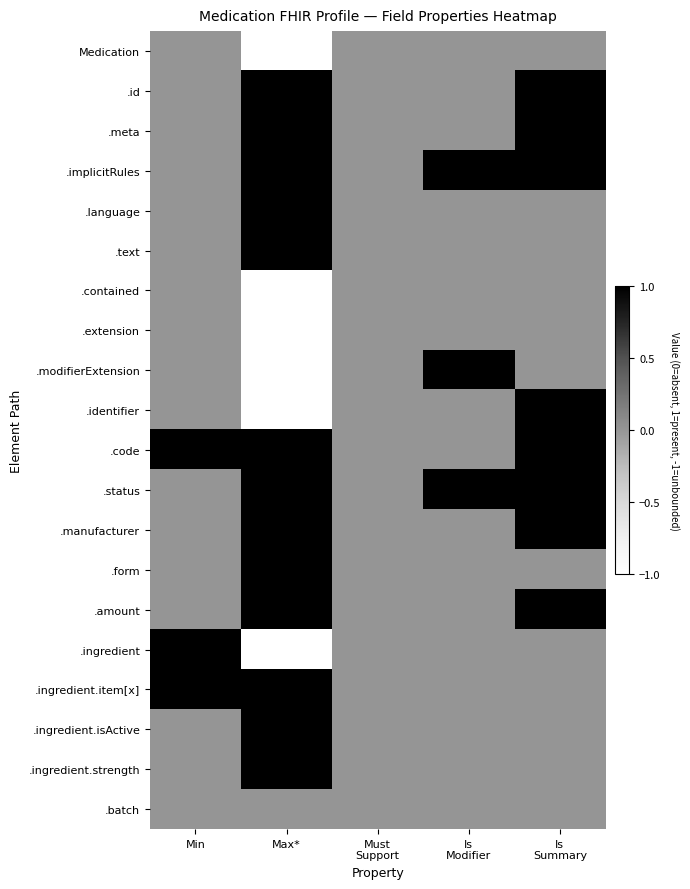

The value of .text at Max* is 1. True or false?

True